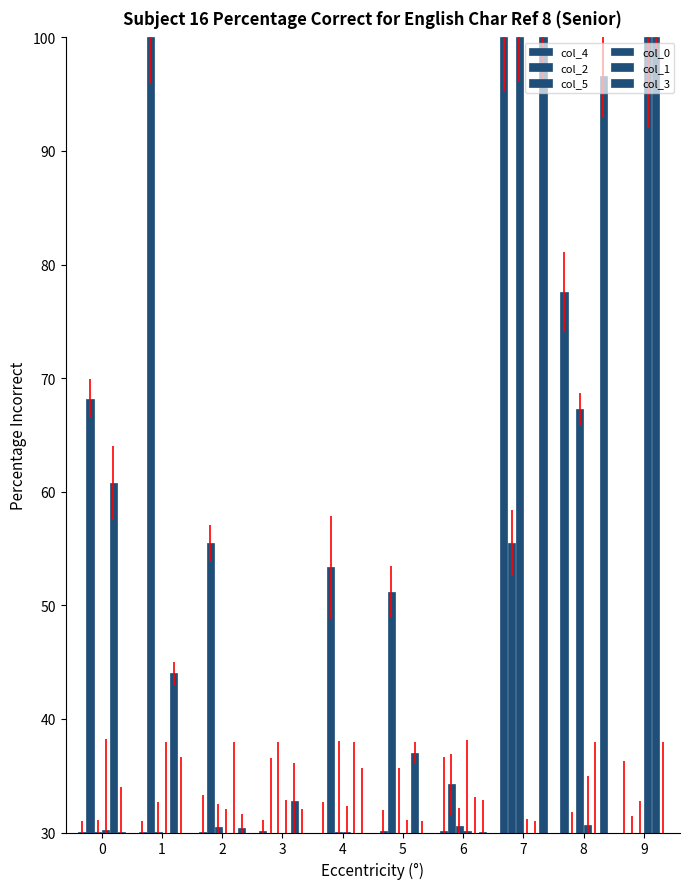

How many values in the col_1 series exceed 32?

5